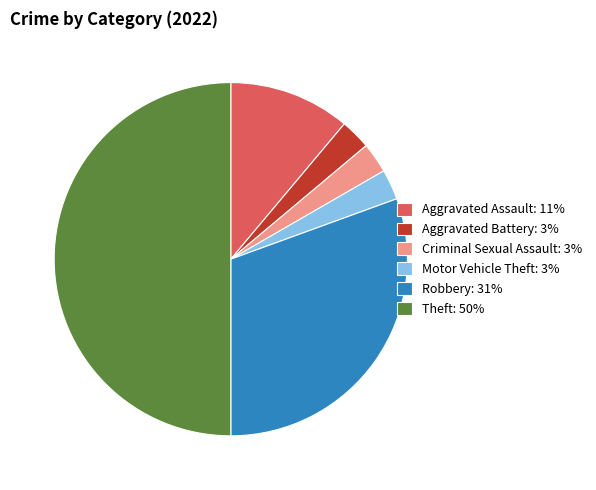

Which has a higher value, Robbery or Aggravated Assault?

Robbery